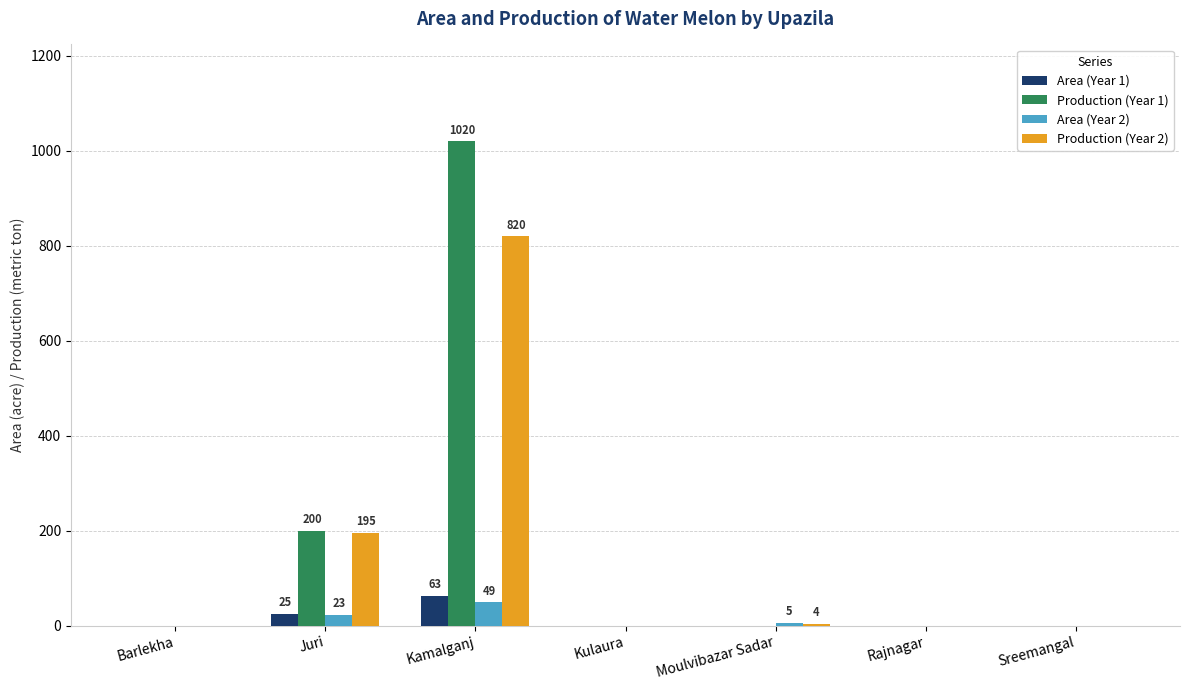

What is the maximum value shown in the chart?

1020